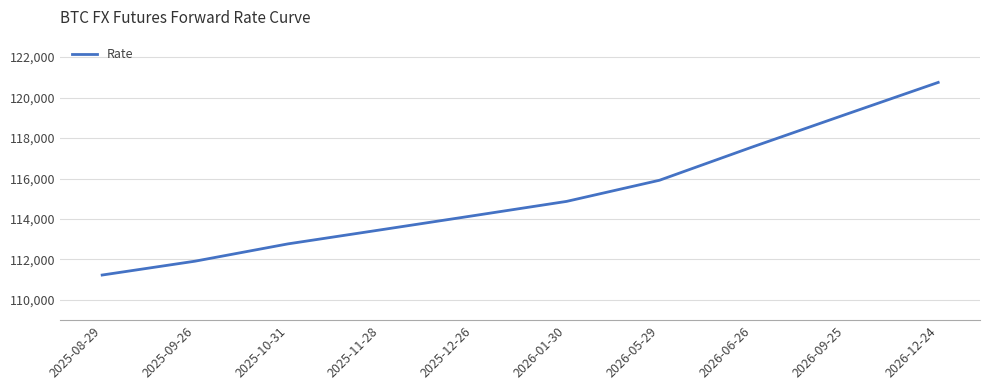

What value does the data have at 2025-09-26, to the nearest 50?

111900